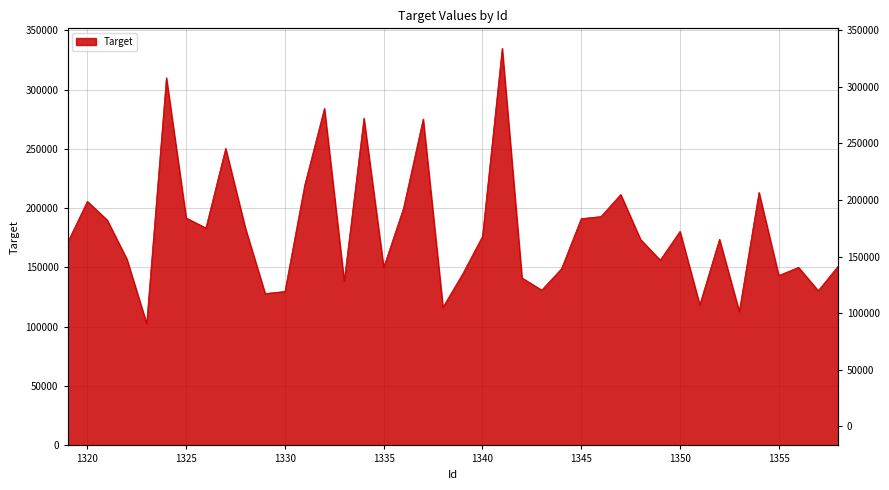

List the labels in order of value, largest first.

1341, 1324, 1332, 1334, 1337, 1327, 1331, 1354, 1347, 1320, 1336, 1346, 1325, 1345, 1321, 1326, 1328, 1350, 1340, 1352, 1348, 1319, 1322, 1349, 1358, 1335, 1356, 1344, 1339, 1355, 1342, 1333, 1343, 1357, 1330, 1329, 1351, 1338, 1353, 1323